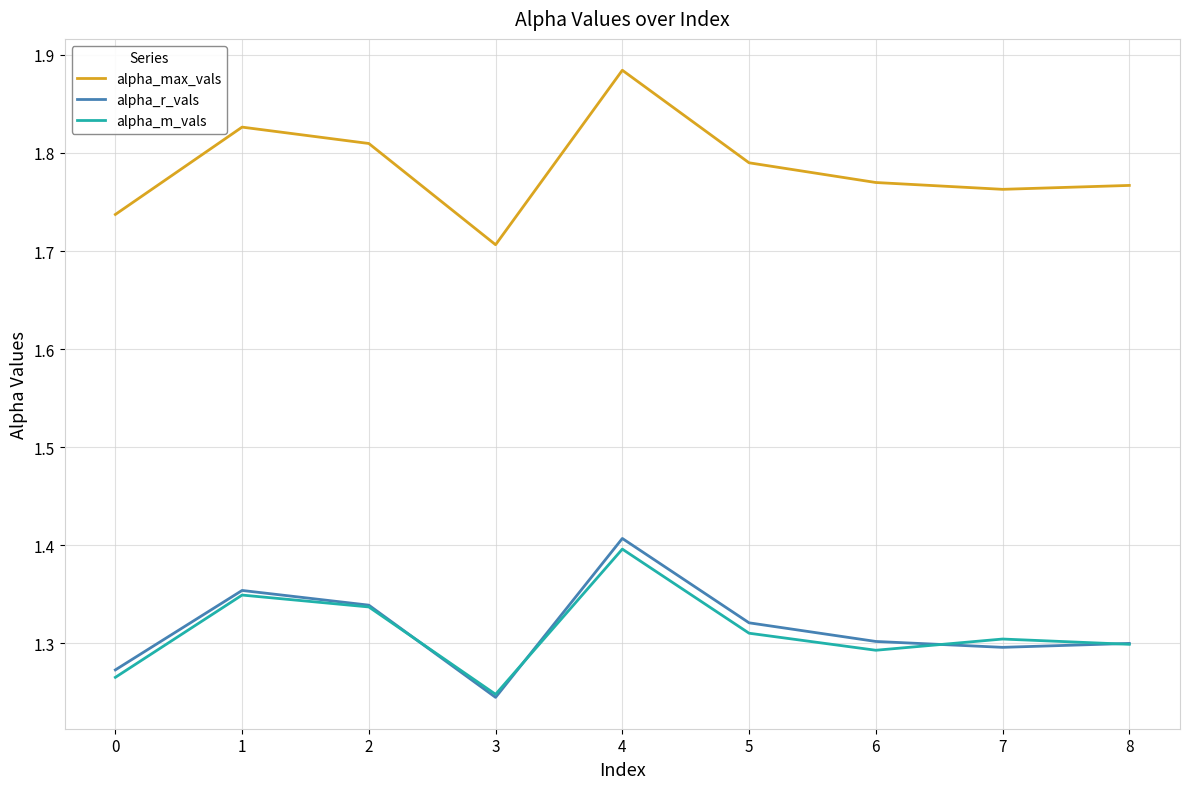

Rank the series at 7 from lowest to highest value.

alpha_r_vals, alpha_m_vals, alpha_max_vals